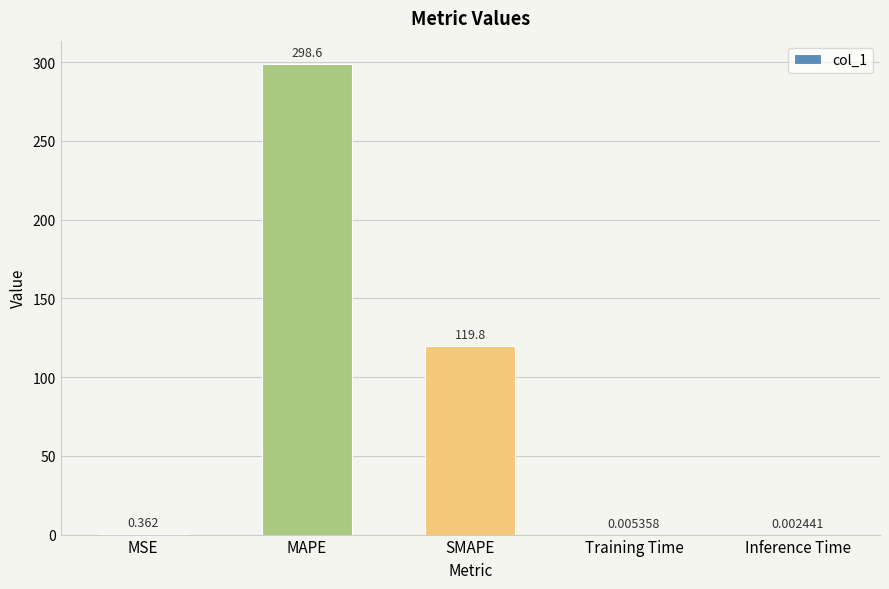

What is the difference between the values at Training Time and MAPE?

298.6